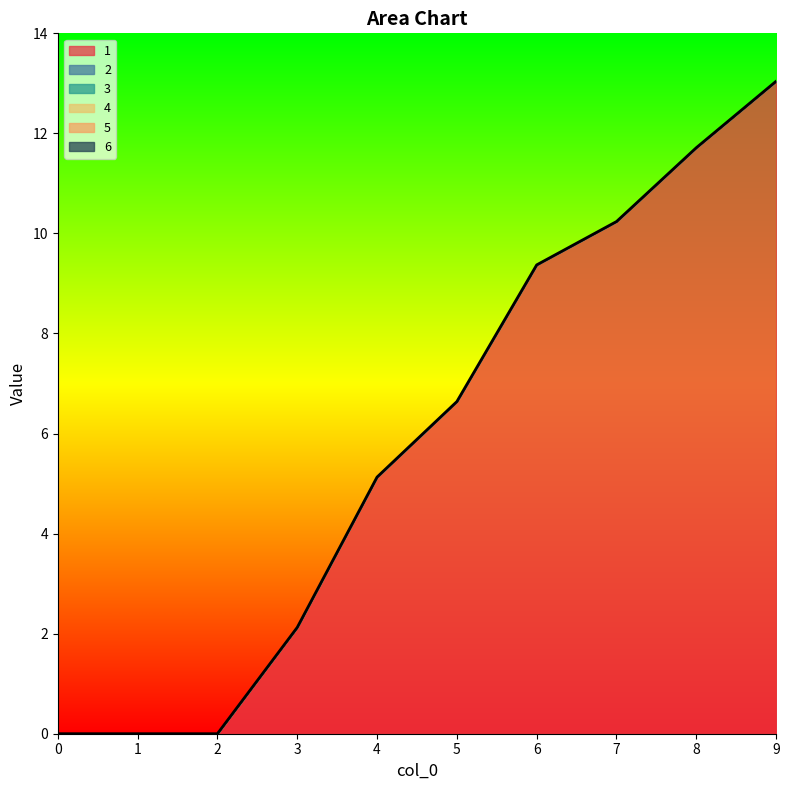

List the labels in order of 3 value, smallest first.

0, 1, 2, 3, 4, 5, 6, 7, 8, 9